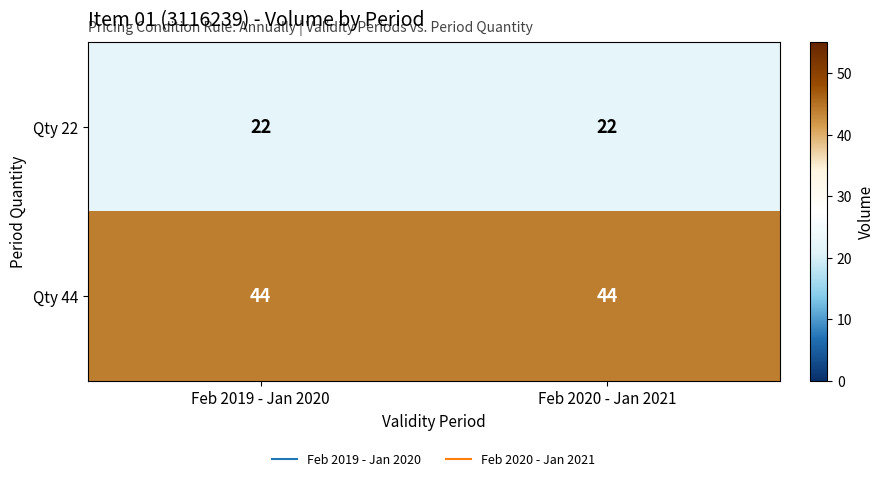

Is it true that Qty 44 equals 44 at Feb 2020 - Jan 2021?

True